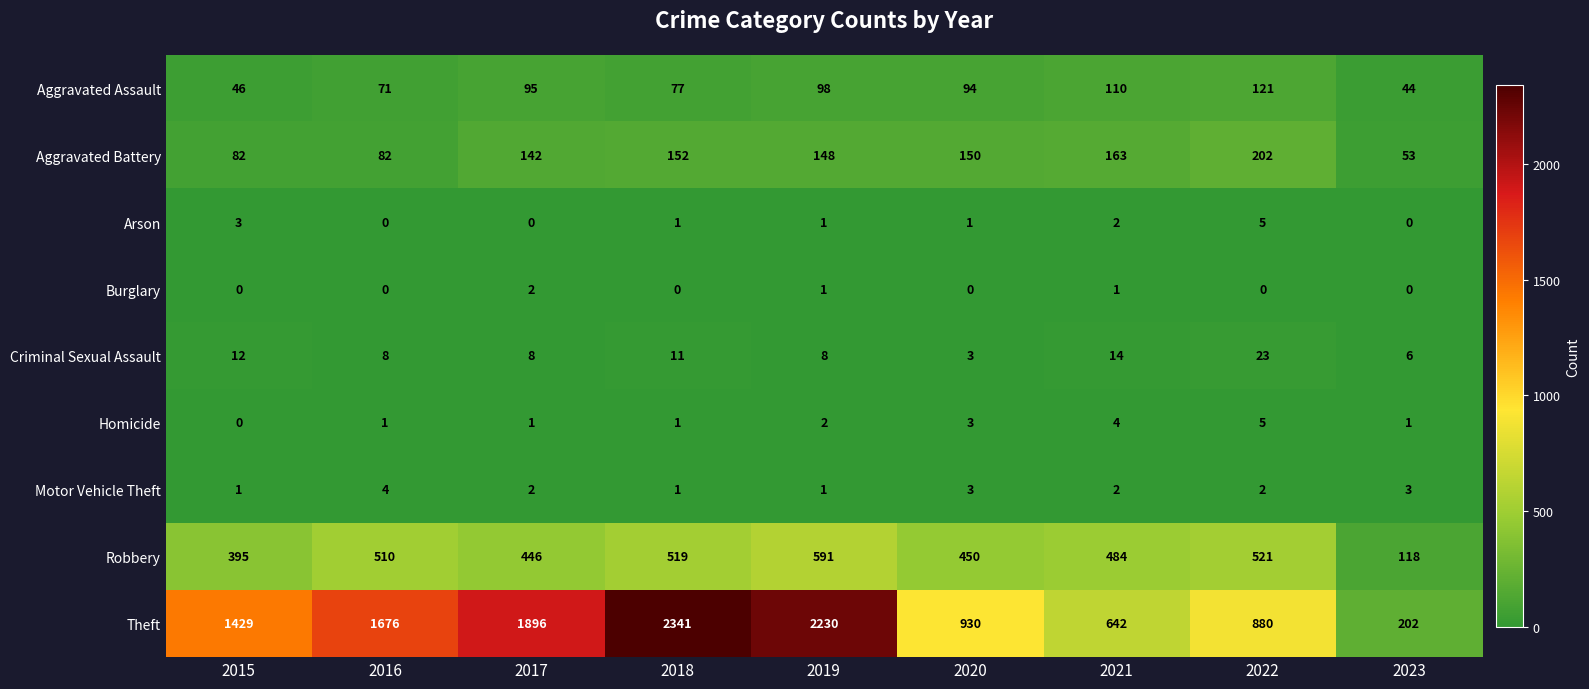

The value of Motor Vehicle Theft at 2018 is 1. True or false?

True